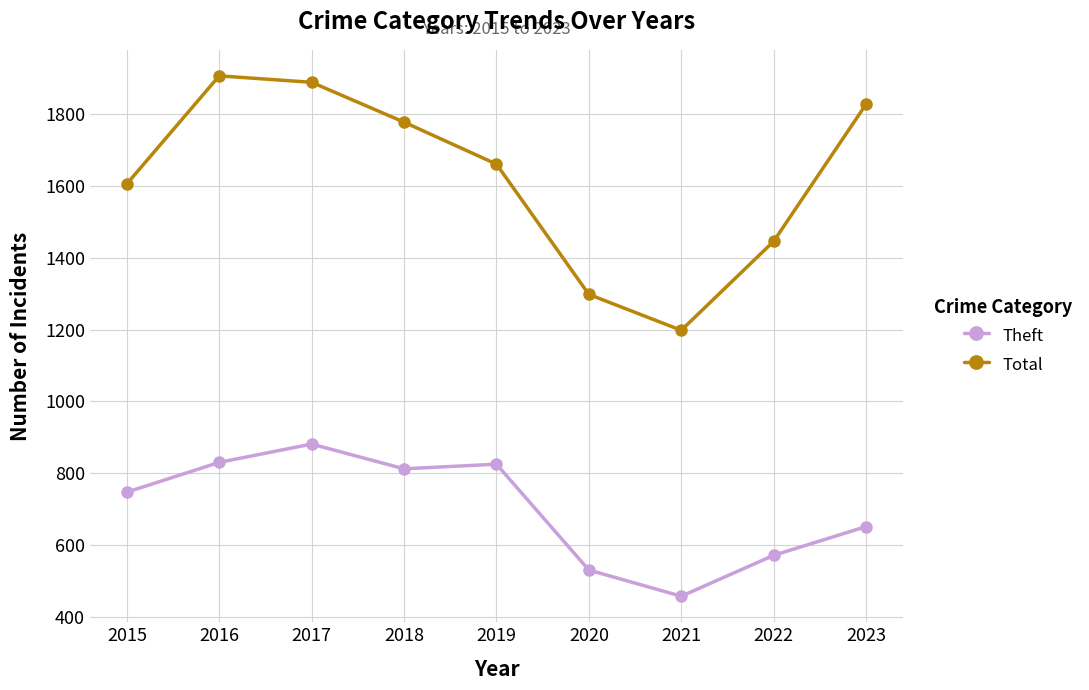

What value does the Theft series have at 2022, to the nearest 5?

570